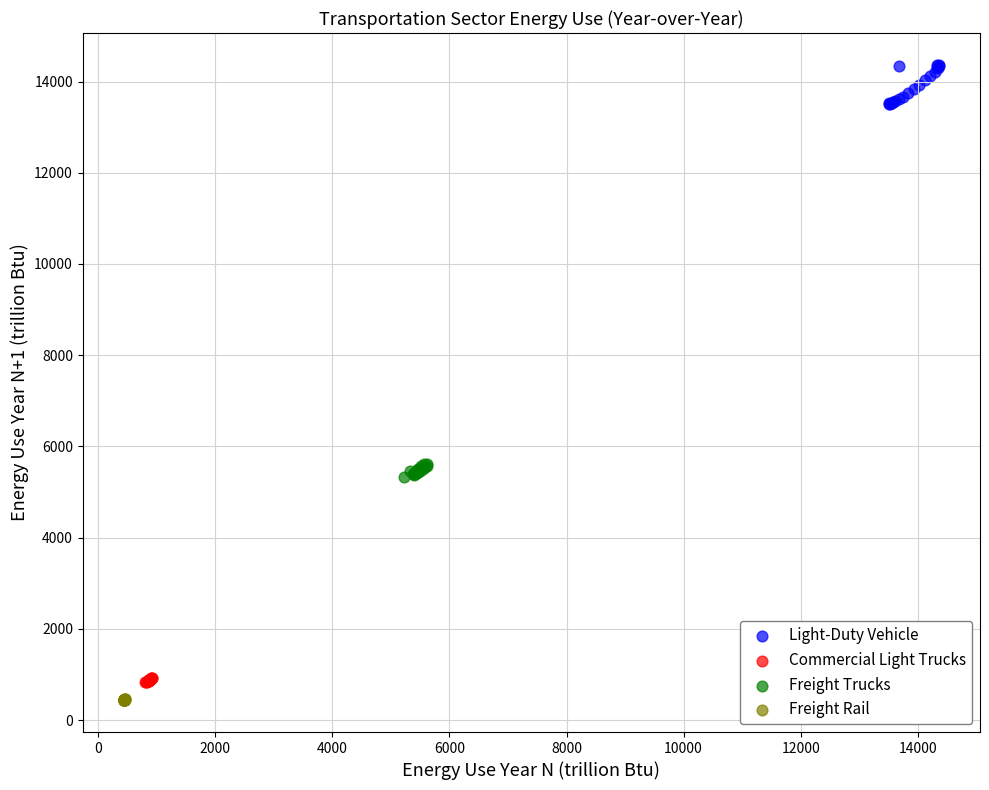

Which series has the widest spread of Y values?

Light-Duty Vehicle